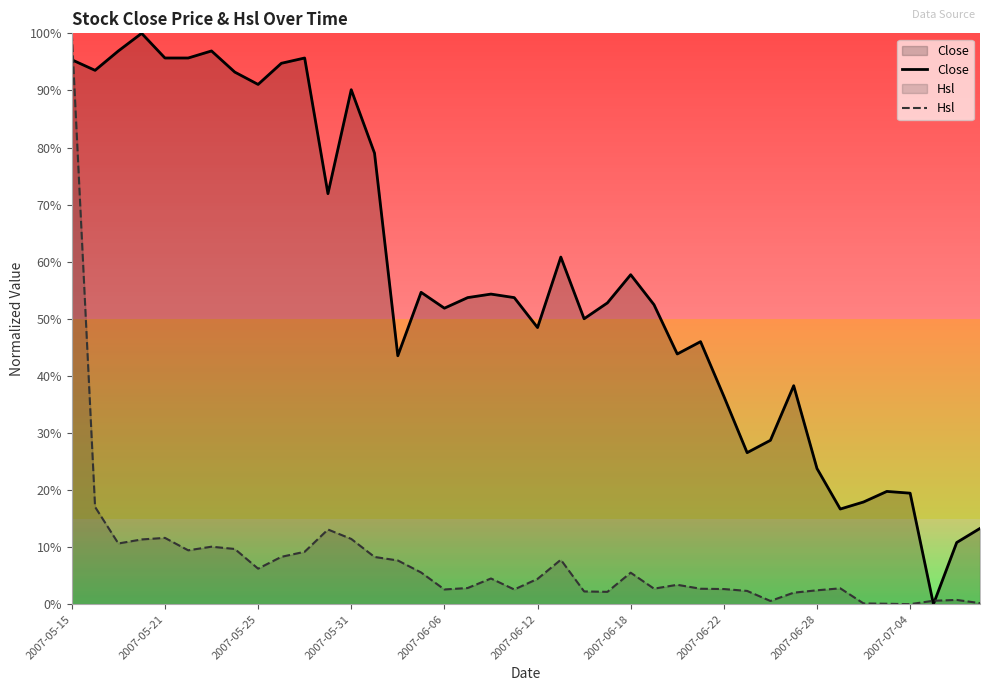

At which category is the sum across all series the highest?

2007-05-15